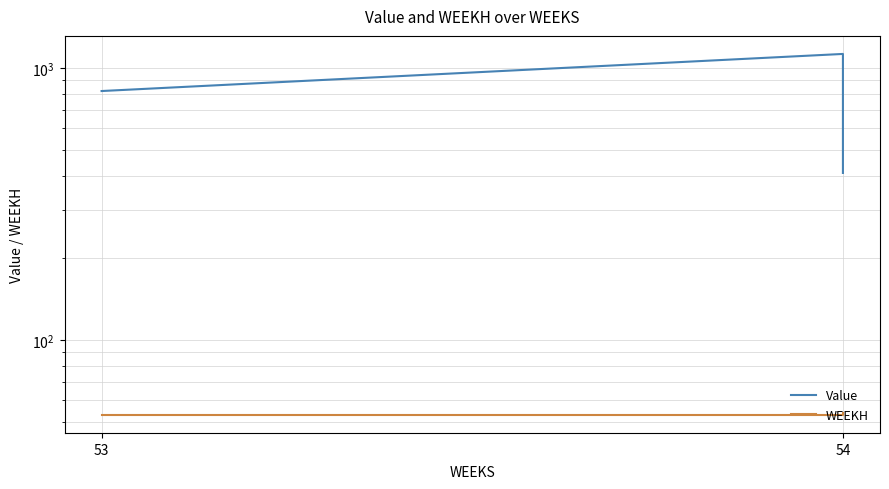

What is the difference between the maximum and minimum values in the Value series?

713.7